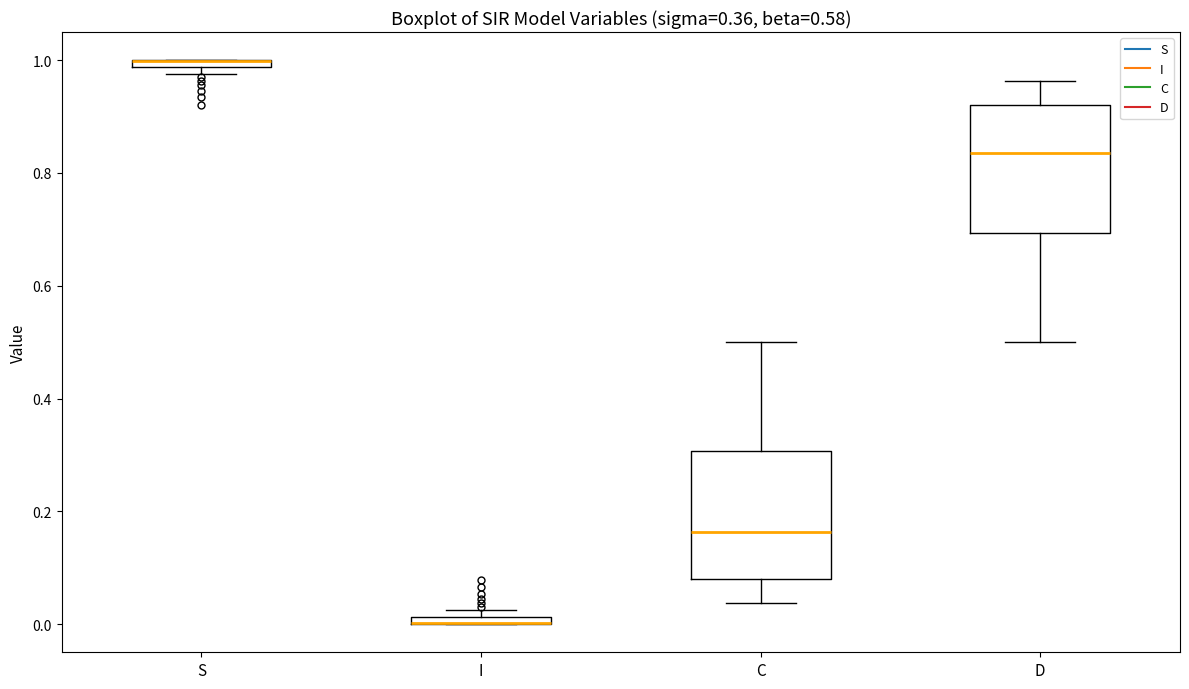

Where is the lower edge of the box for S on the y-axis? The values are not printed on the chart, so give them approximately, as read against the axis.

0.98